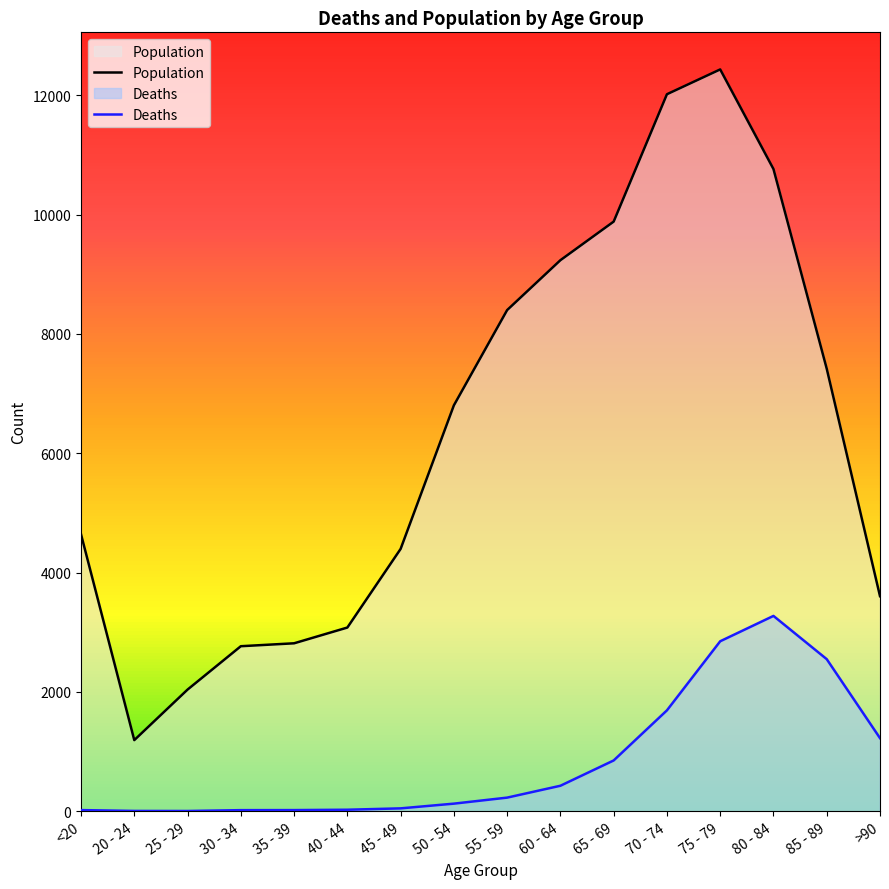

Where is Population nearest to the value 6812?

50 - 54